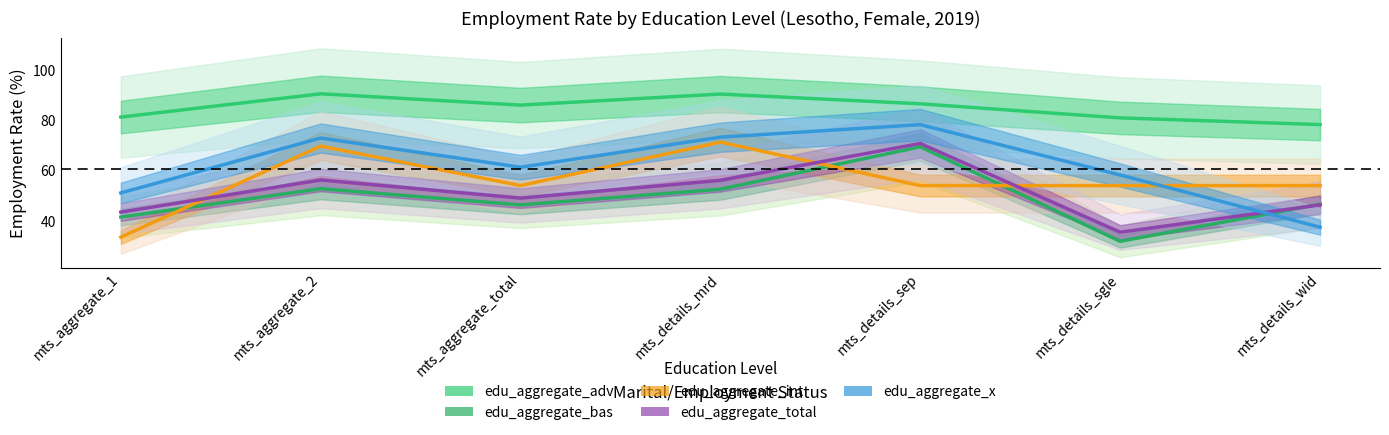

What is the lowest value of the edu_aggregate_total series?

35.3